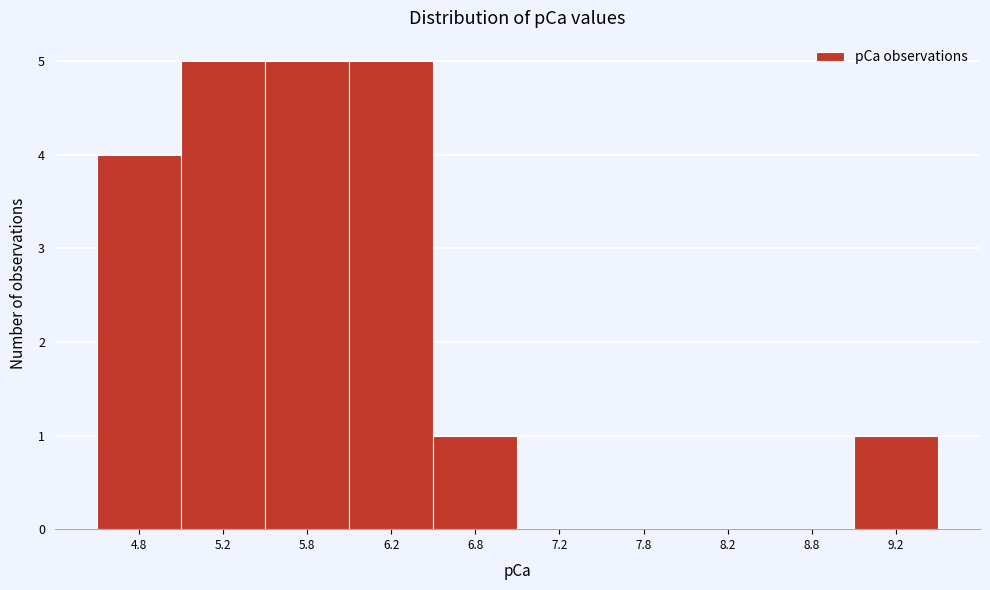

Reading left to right, transcribe this chart: for each bar, give the range it covers on the x-axis and its height. The values are not printed on the chart, so give them approximately, as read against the axis.

4.5 to 5.0: 4
5.0 to 5.5: 5
5.5 to 6.0: 5
6.0 to 6.5: 5
6.5 to 7.0: 1
7.0 to 7.5: 0
7.5 to 8.0: 0
8.0 to 8.5: 0
8.5 to 9.0: 0
9.0 to 9.5: 1